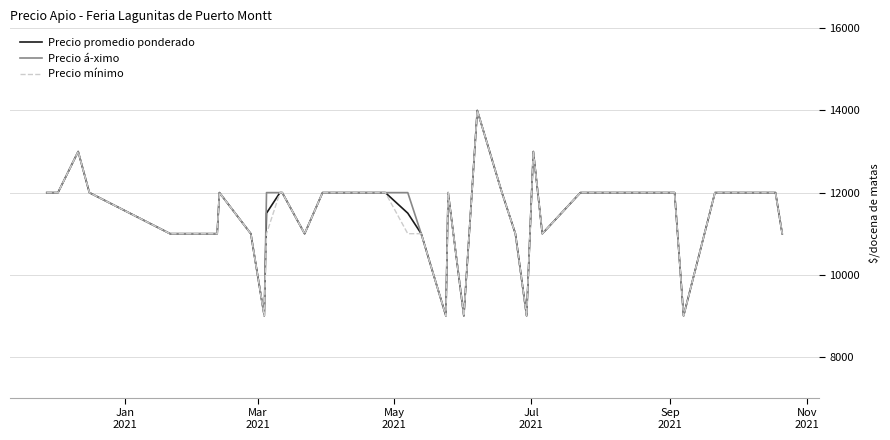

Reading right to left, transcribe all the data shown in this chart.

Precio promedio ponderado: 11000	12000	12000	12000	12000	9000	12000	12000	12000	11000	13000	9000	11000	12000	14000	9000	12000	12000	9000	11000	11500	12000	12000	12000	12000	12000	12000	11000	12000	12000	11500	9000	11000	12000	11000	11000	12000	13000	12000	12000
Precio á­ximo: 11000	12000	12000	12000	12000	9000	12000	12000	12000	11000	13000	9000	11000	12000	14000	9000	12000	12000	9000	11000	12000	12000	12000	12000	12000	12000	12000	11000	12000	12000	12000	9000	11000	12000	11000	11000	12000	13000	12000	12000
Precio mínimo: 11000	12000	12000	12000	12000	9000	12000	12000	12000	11000	13000	9000	11000	12000	14000	9000	12000	12000	9000	11000	11000	12000	12000	12000	12000	12000	12000	11000	12000	12000	11000	9000	11000	12000	11000	11000	12000	13000	12000	12000